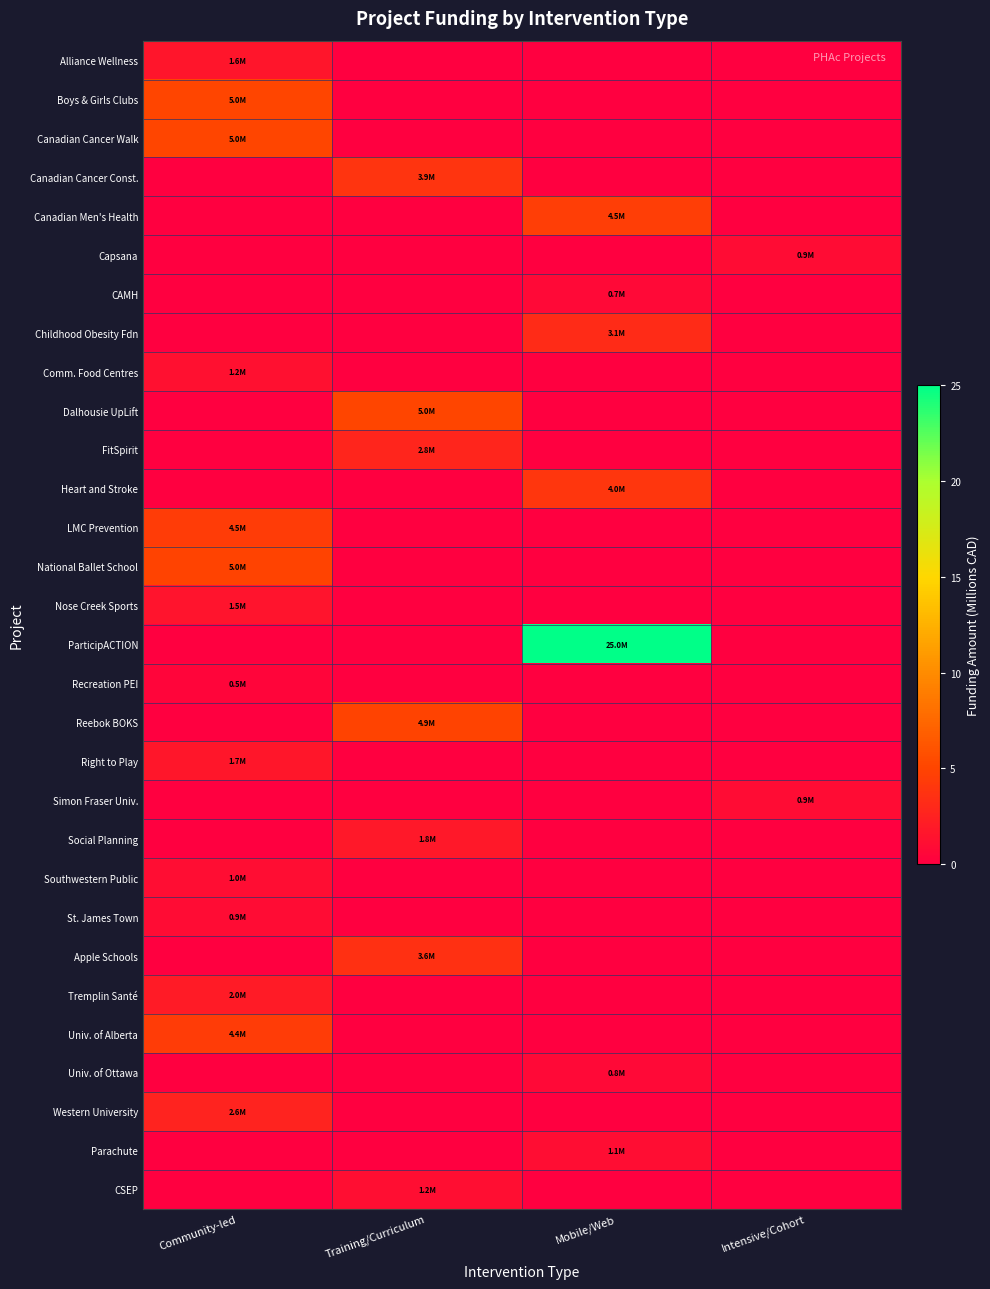

Which series has the widest spread of values?

ParticipACTION